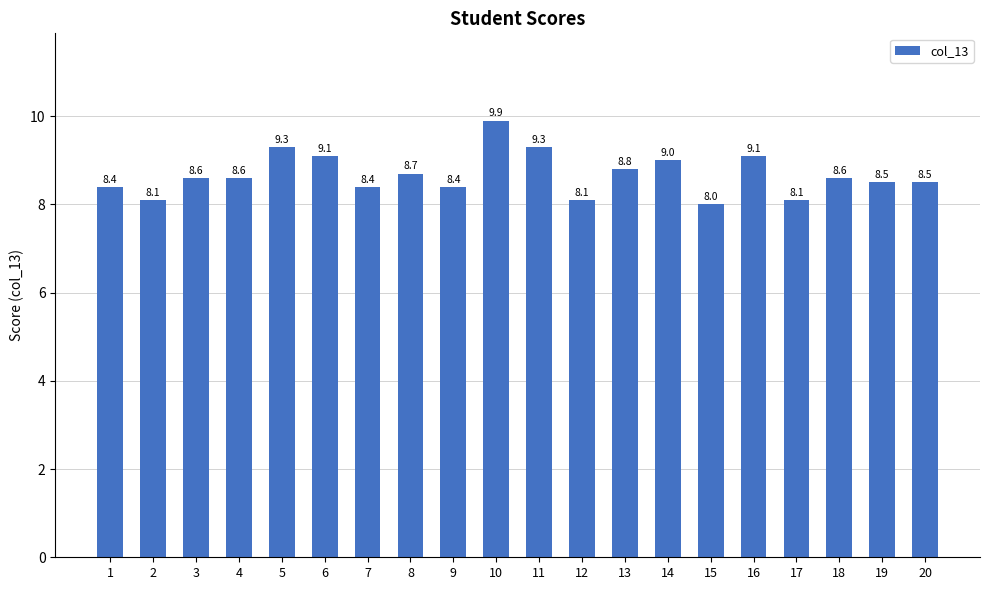

The chart shows a value of 8.4 at 7. True or false?

True